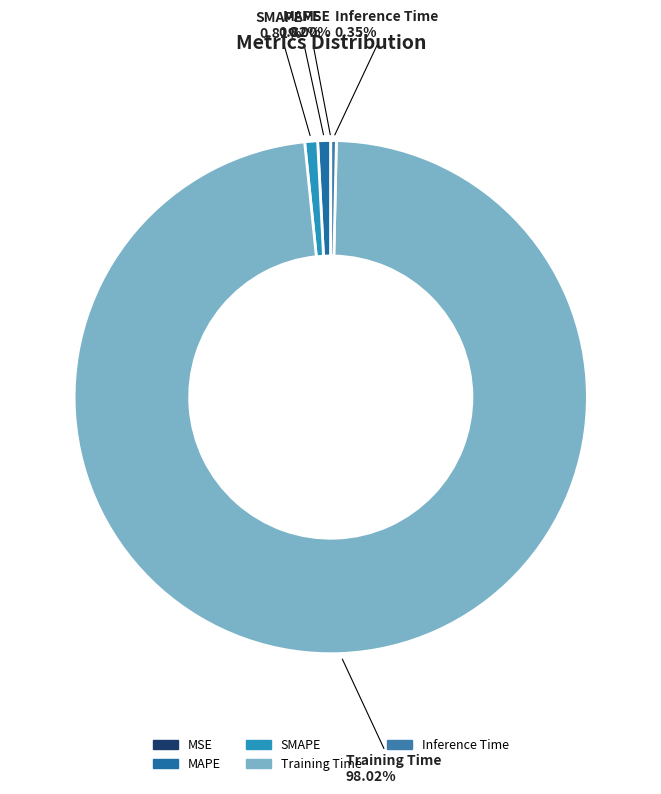

Is there a majority slice in this chart?

Yes